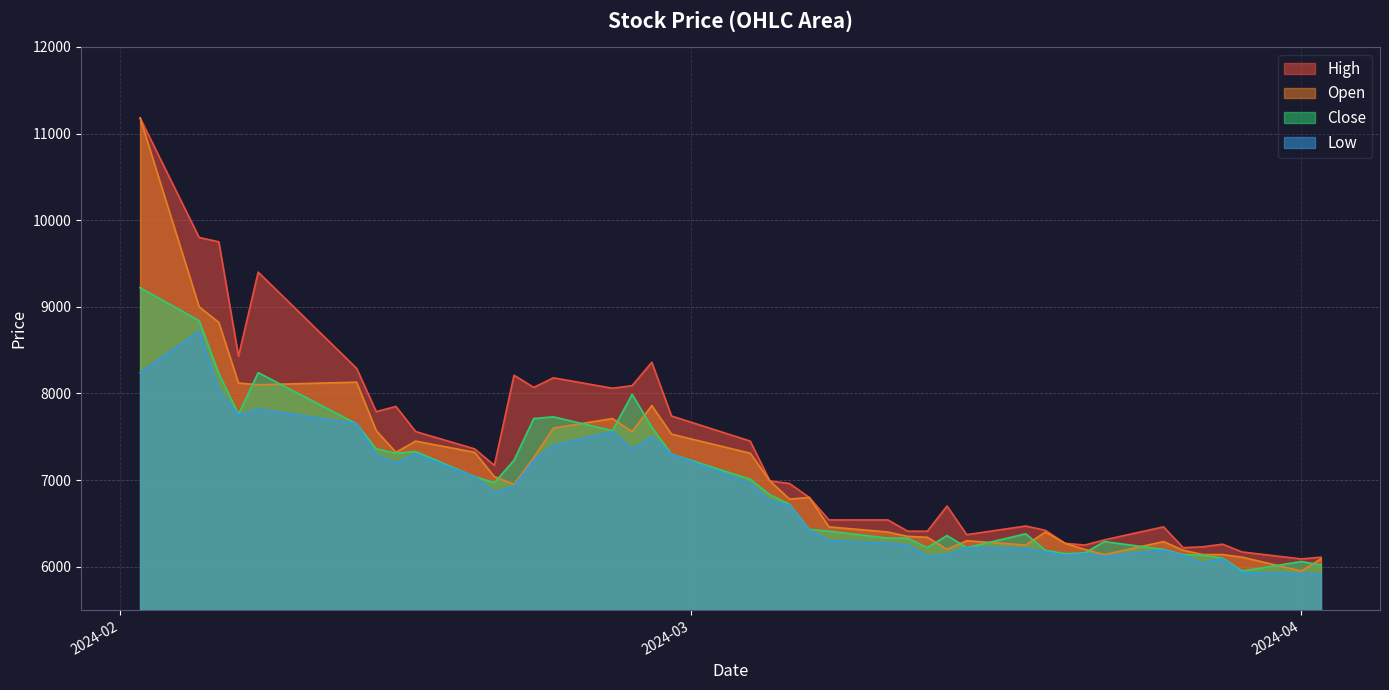

What is the sum of all Low values?

272330